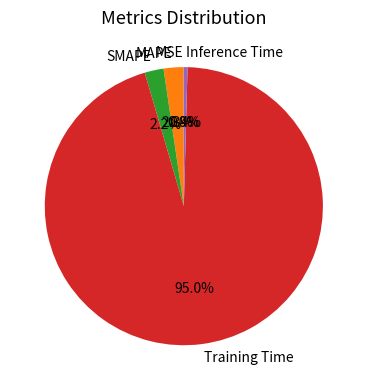

To the nearest percent, what is the difference between the largest and smallest slice percentages?

95%